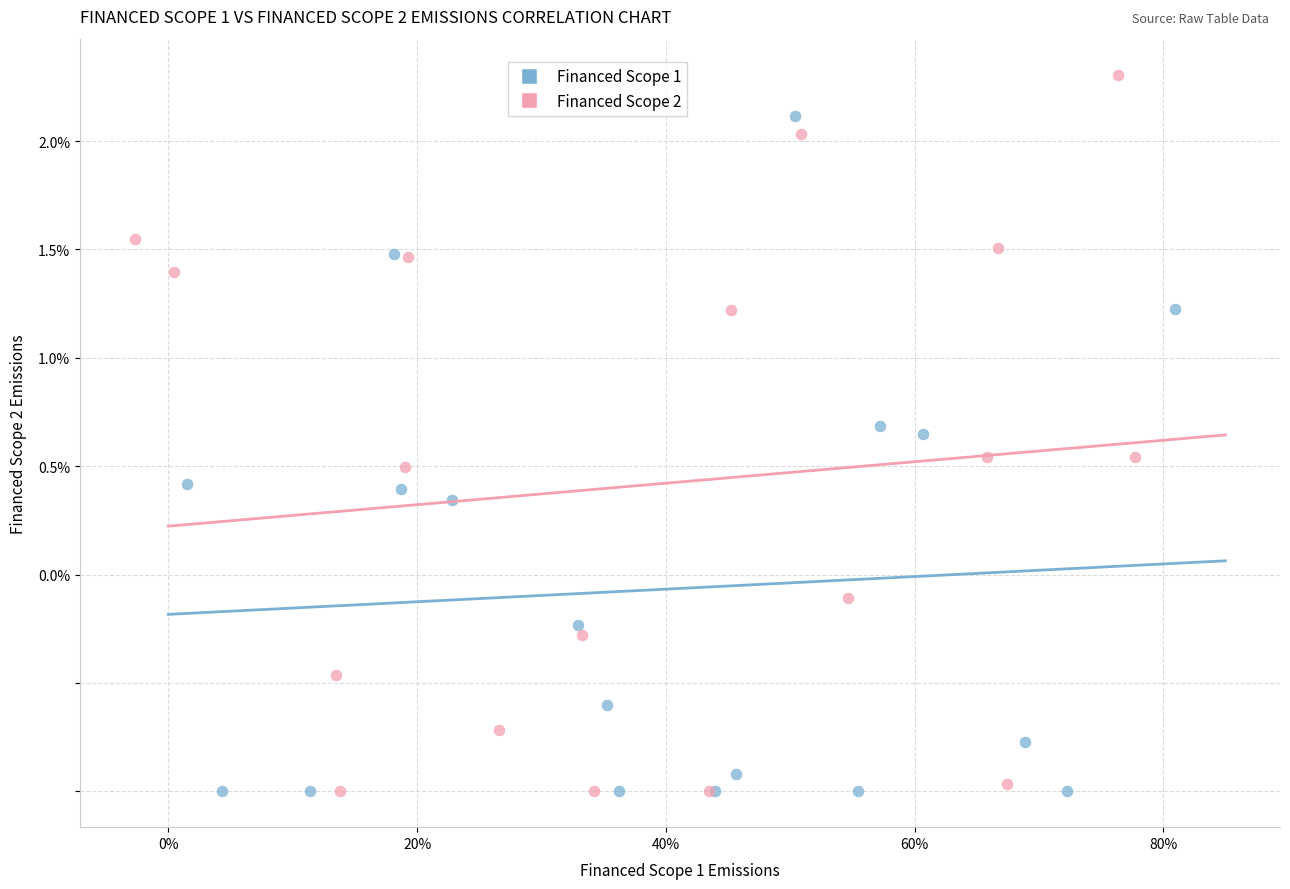

What are all the series names shown in the legend?

Financed Scope 1, Financed Scope 2